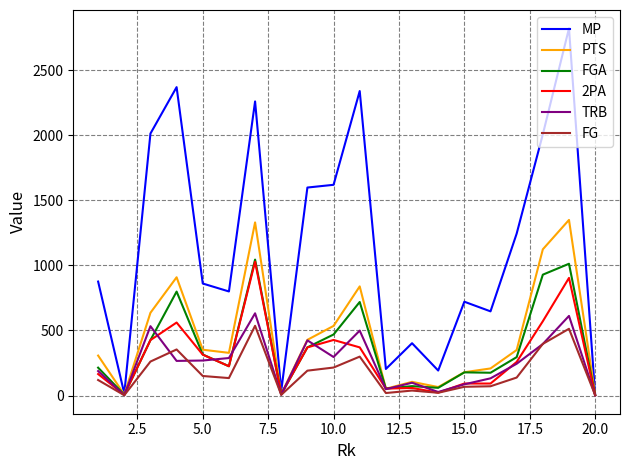

What is the maximum value shown in the chart?

2823